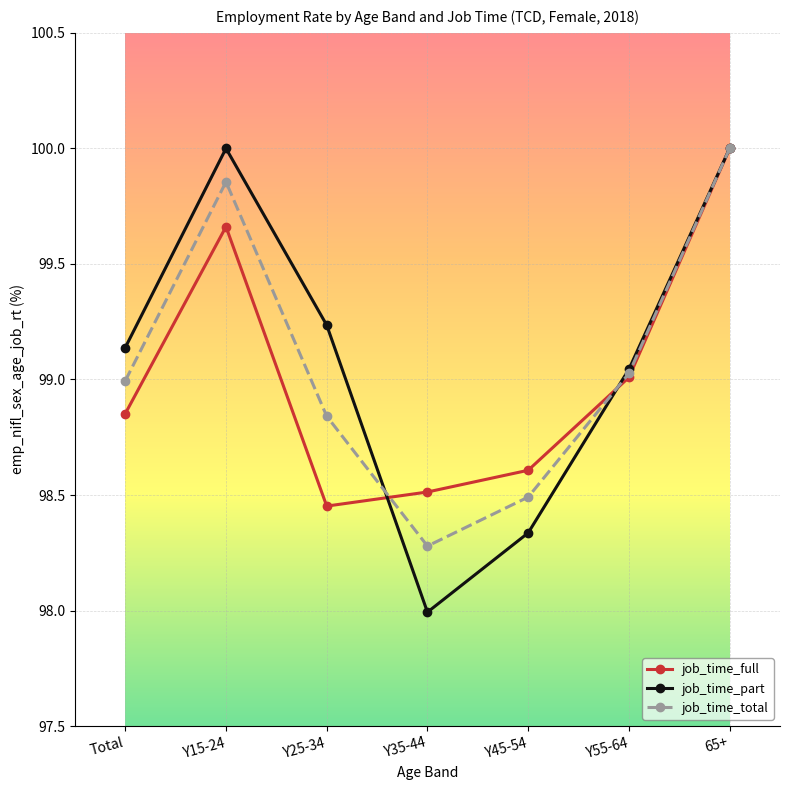

What position from the right is Total?

7